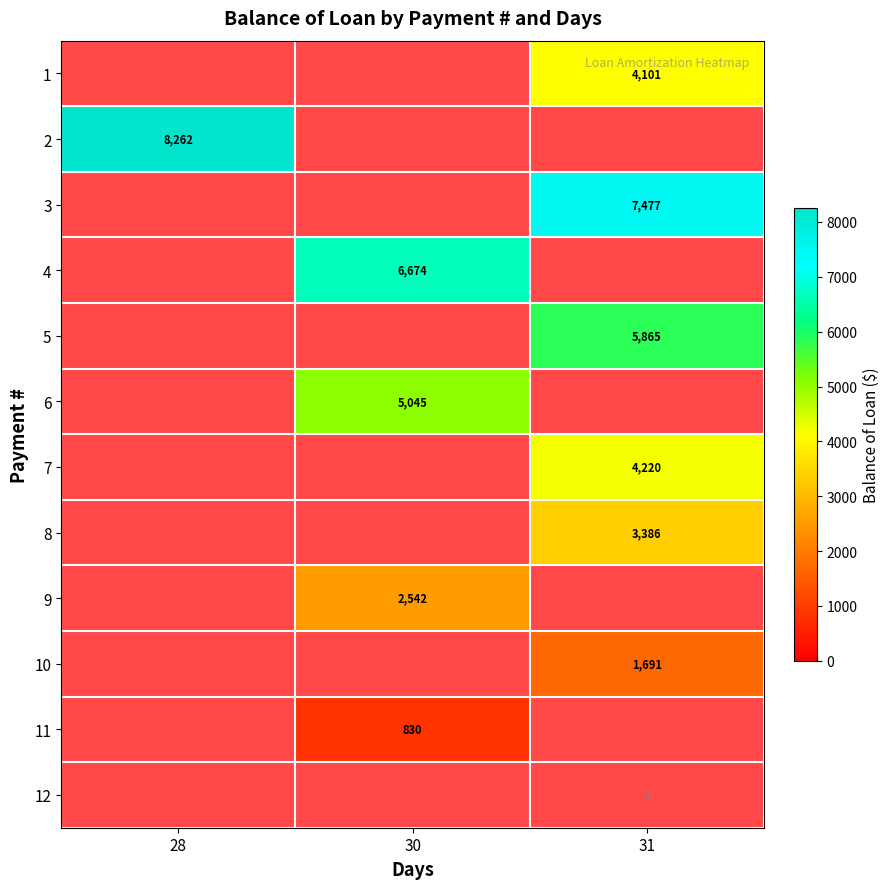

At which category is the sum across all series the highest?

31